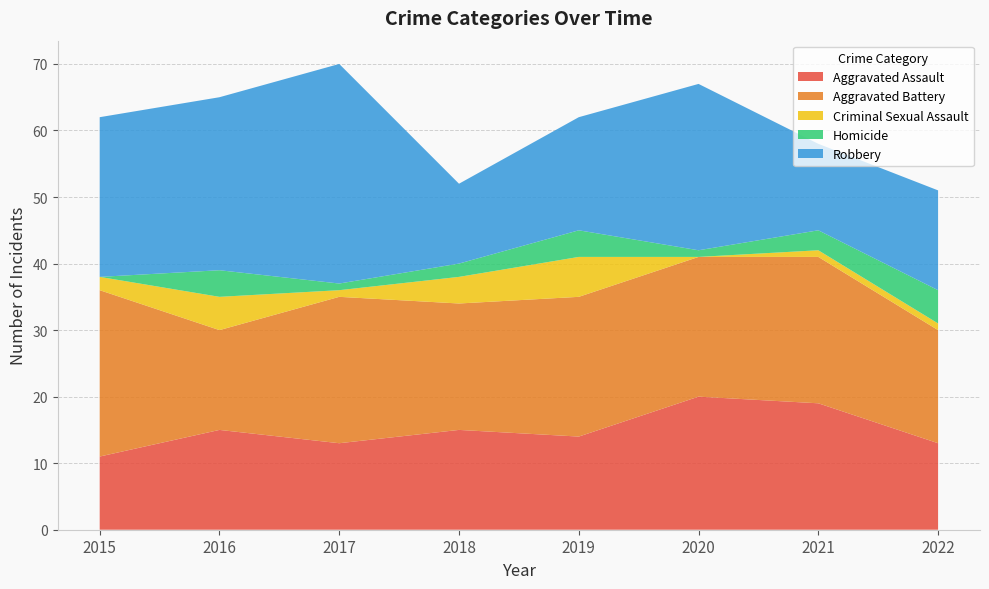

Reading right to left, list all the values displayed in this chart.

Aggravated Assault: 2022=13	2021=19	2020=20	2019=14	2018=15	2017=13	2016=15	2015=11
Aggravated Battery: 2022=17	2021=22	2020=21	2019=21	2018=19	2017=22	2016=15	2015=25
Criminal Sexual Assault: 2022=1	2021=1	2020=0	2019=6	2018=4	2017=1	2016=5	2015=2
Homicide: 2022=5	2021=3	2020=1	2019=4	2018=2	2017=1	2016=4	2015=0
Robbery: 2022=15	2021=13	2020=25	2019=17	2018=12	2017=33	2016=26	2015=24